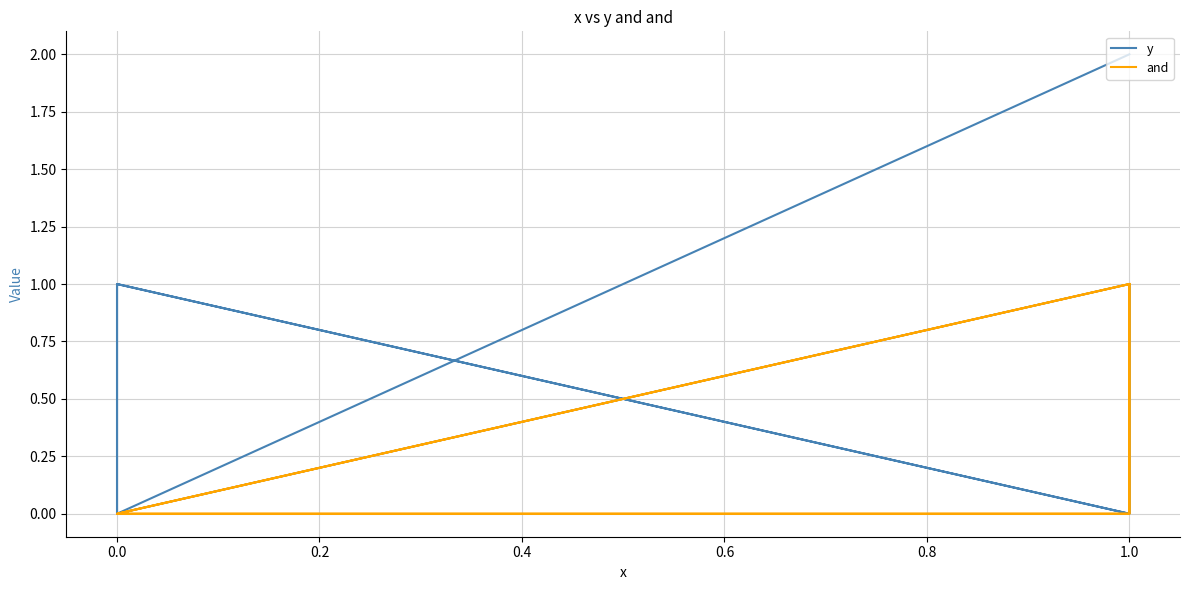

List the series in order of their overall mean, lowest first.

and, y